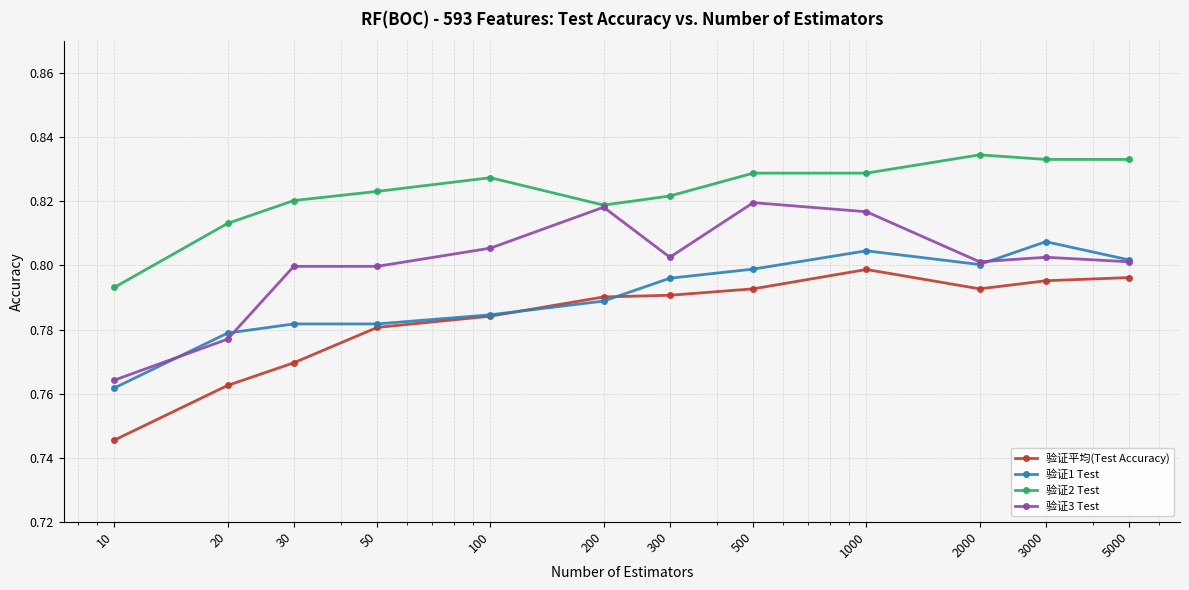

Count the 验证2 Test values in the range 0 to 1.

12